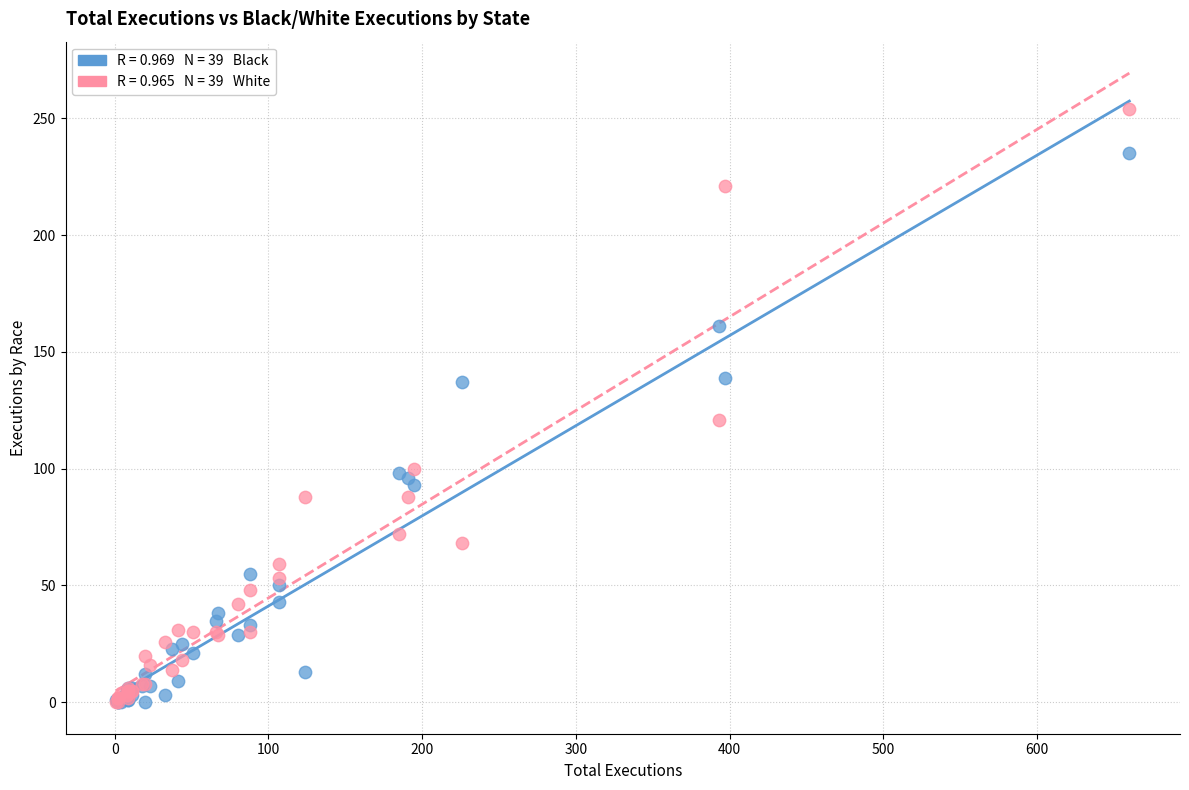

Across all series, what Y value is closest to 127?

121